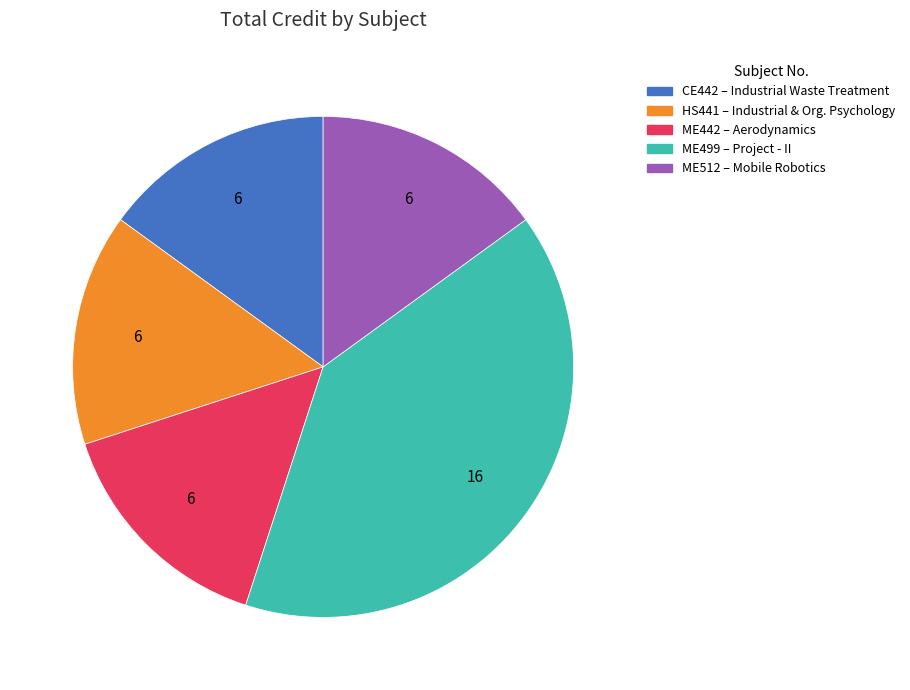

How many segments does this pie chart have?

5